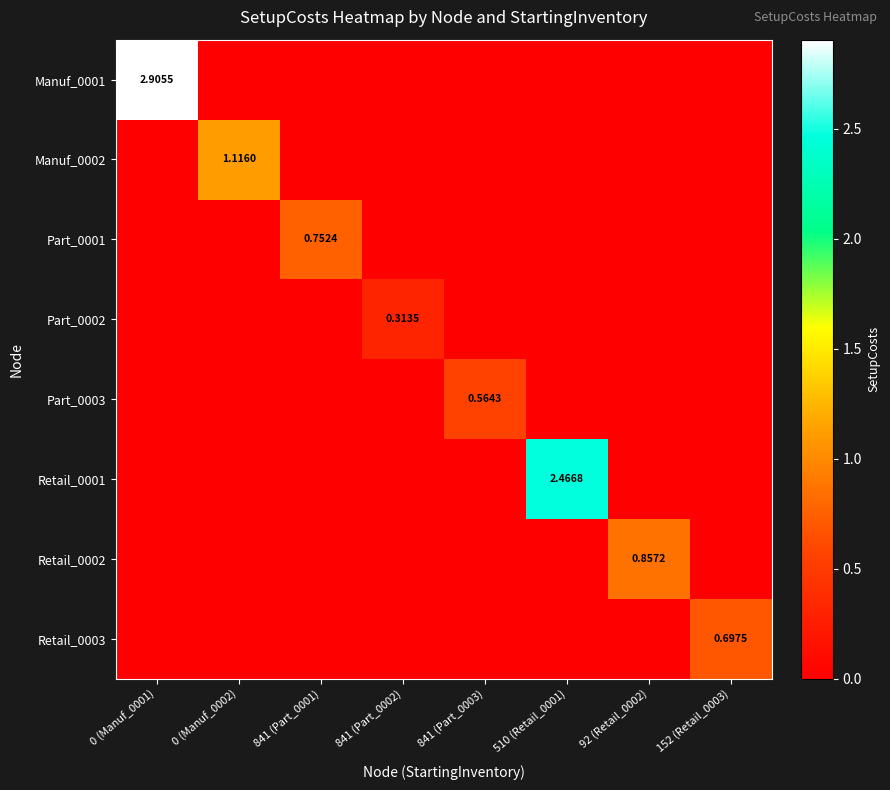

Is the value of Part_0003 at 92 (Retail_0002) greater than the value of Part_0001 at 152 (Retail_0003)?

No